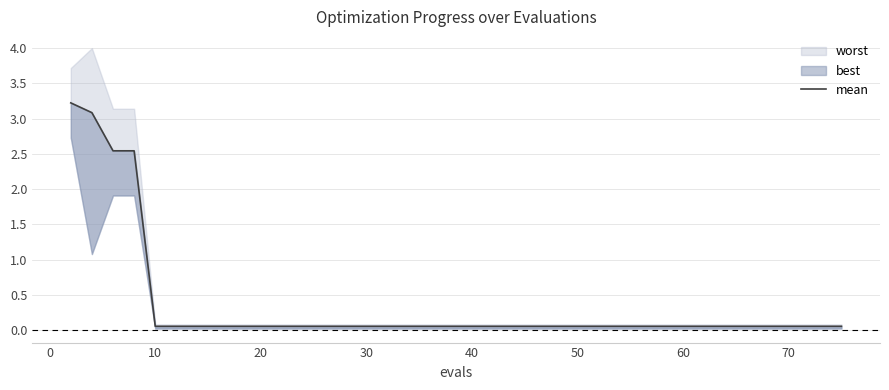

The value at 22 is 0.1. True or false?

False